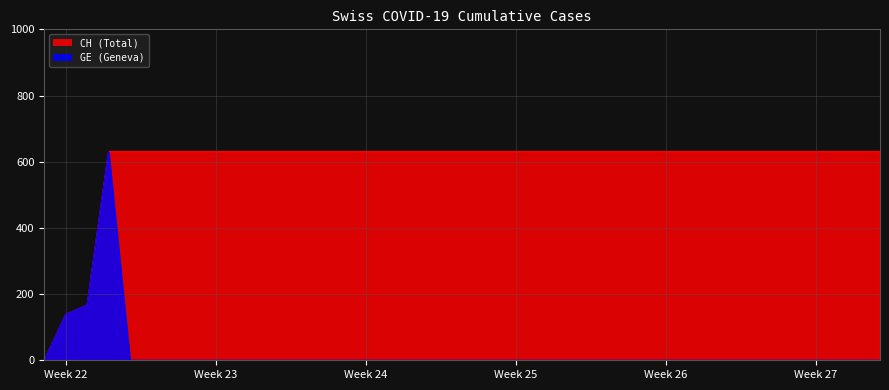

What is the sum of all CH values?

23653